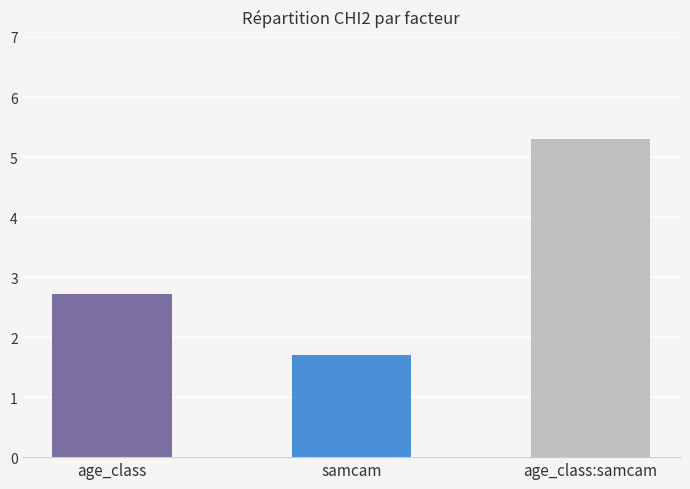

Rank the categories by value from lowest to highest.

samcam, age_class, age_class:samcam